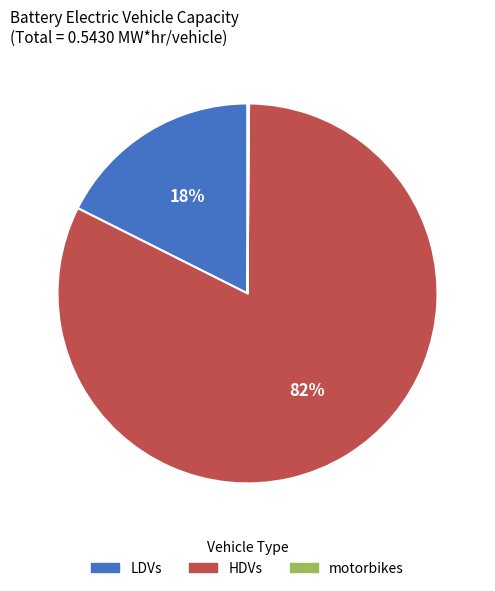

What percentage is the LDVs slice, to the nearest percent?

18%